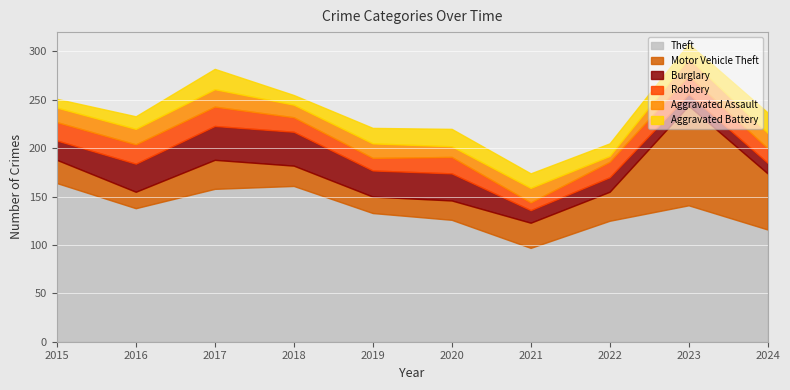

At which category does the chart reach its peak across all series?

2015